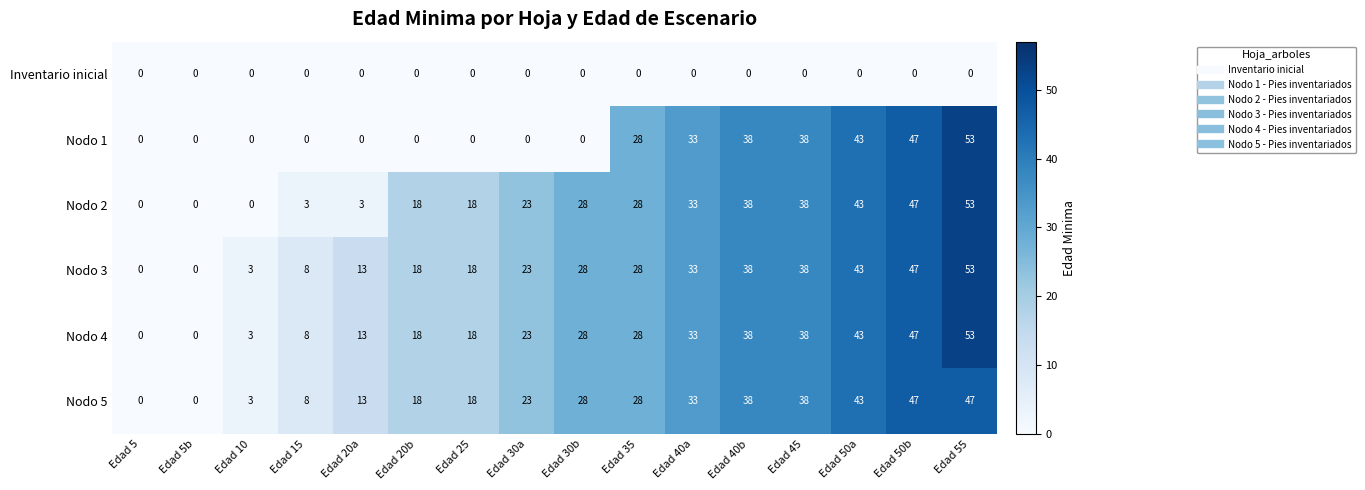

What is the sum of all Nodo 3 values?

391